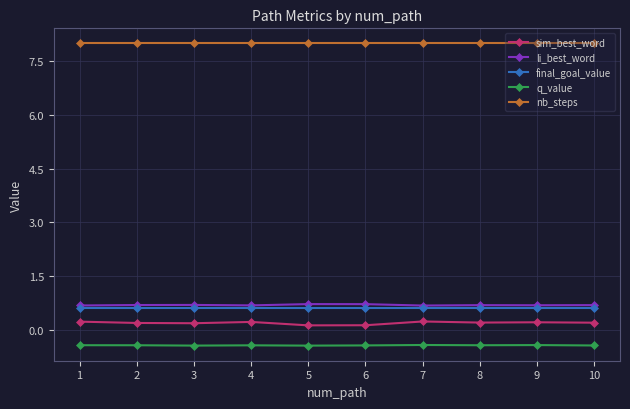

Reading right to left, extract all data points from this chart.

sim_best_word: 10=0.2	9=0.2	8=0.2	7=0.2	6=0.1	5=0.1	4=0.2	3=0.2	2=0.2	1=0.2
li_best_word: 10=0.7	9=0.7	8=0.7	7=0.7	6=0.7	5=0.7	4=0.7	3=0.7	2=0.7	1=0.7
final_goal_value: 10=0.6	9=0.6	8=0.6	7=0.6	6=0.6	5=0.6	4=0.6	3=0.6	2=0.6	1=0.6
q_value: 10=-0.4	9=-0.4	8=-0.4	7=-0.4	6=-0.4	5=-0.4	4=-0.4	3=-0.4	2=-0.4	1=-0.4
nb_steps: 10=8.0	9=8.0	8=8.0	7=8.0	6=8.0	5=8.0	4=8.0	3=8.0	2=8.0	1=8.0